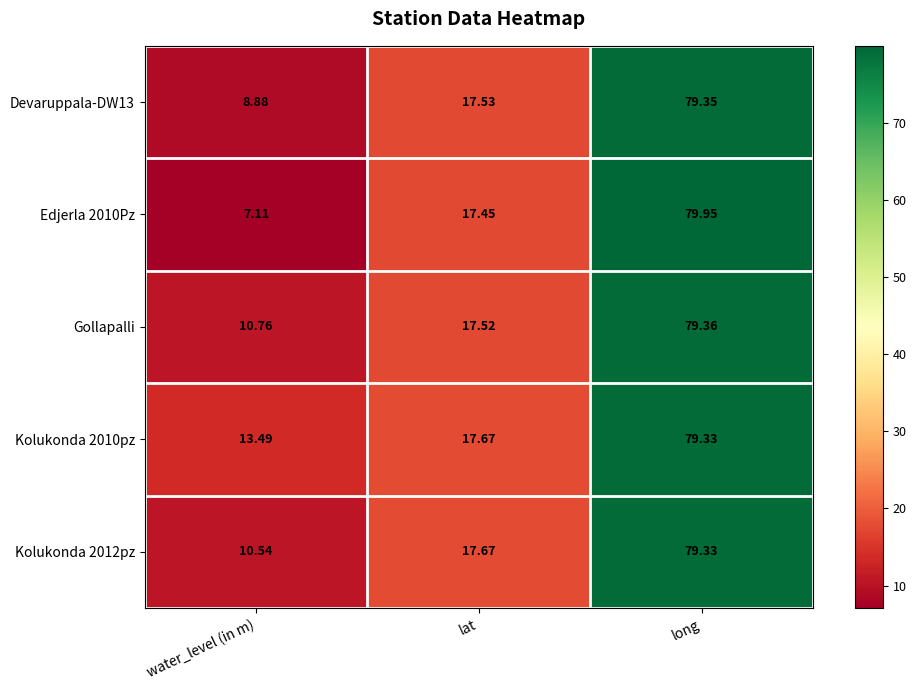

Count the number of categories in the chart.

3